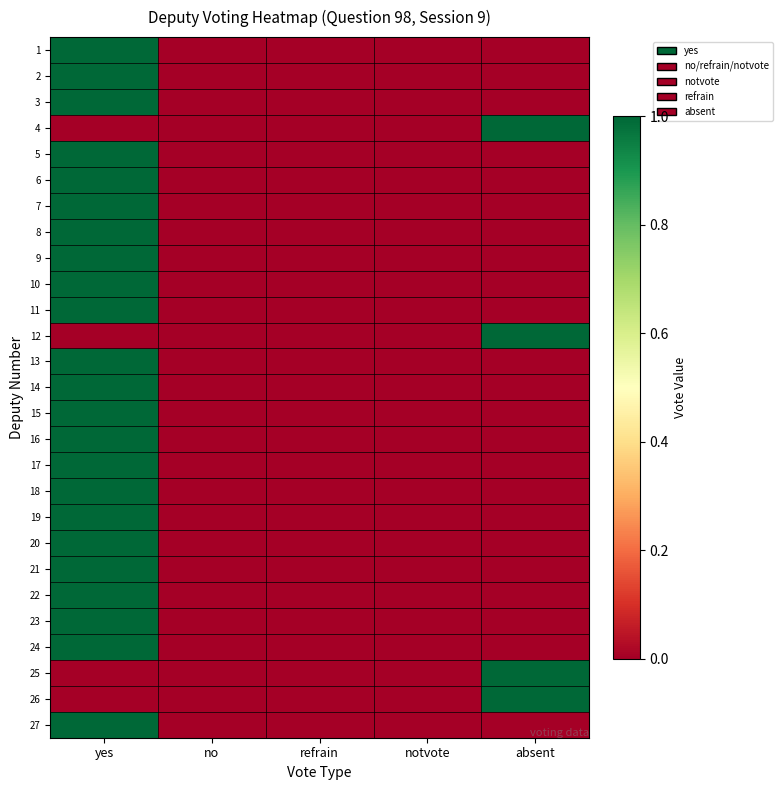

What is the spread (max minus min) of values at absent?

1